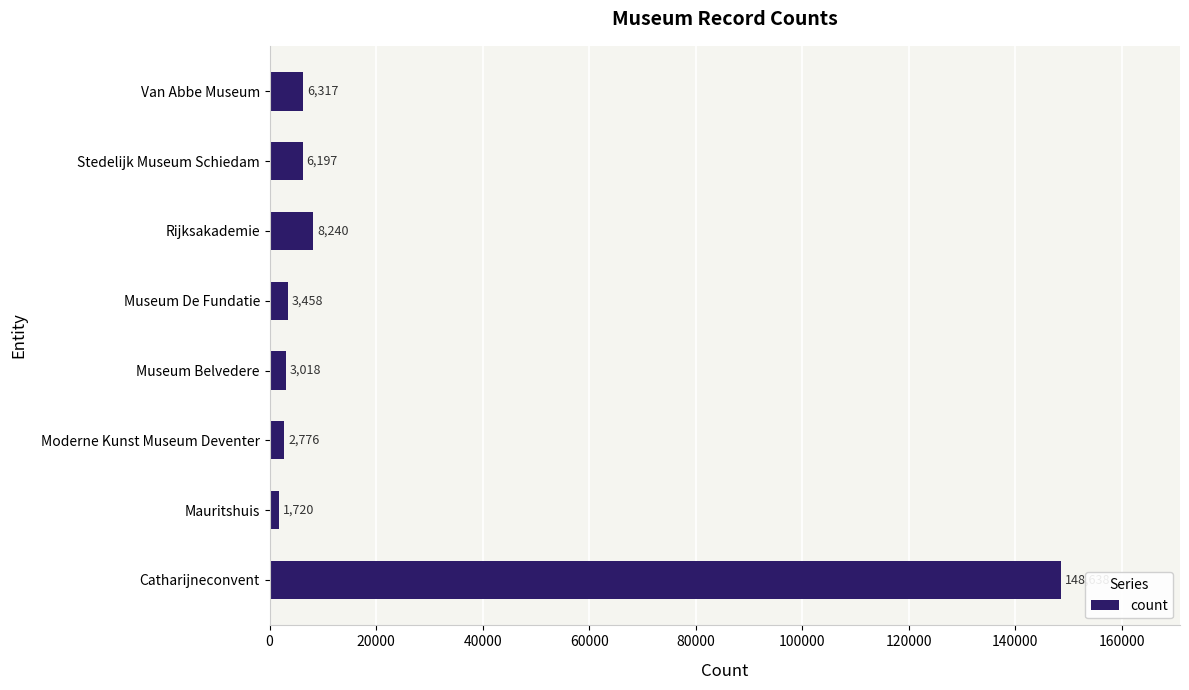

The chart shows a value of 6197 at Stedelijk Museum Schiedam. True or false?

True